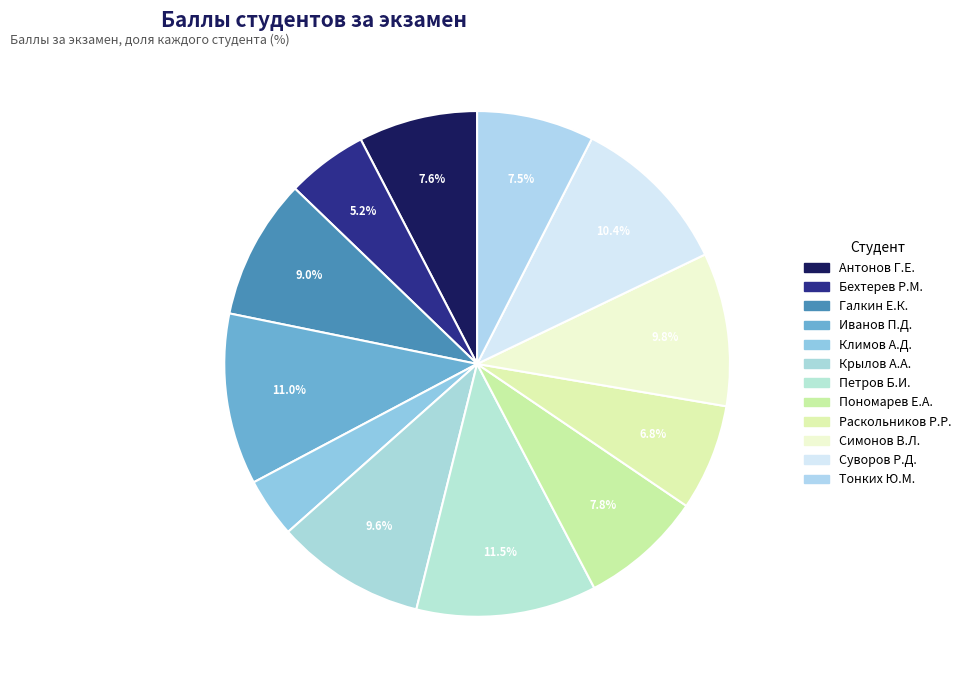

How many slices are in this pie chart?

12